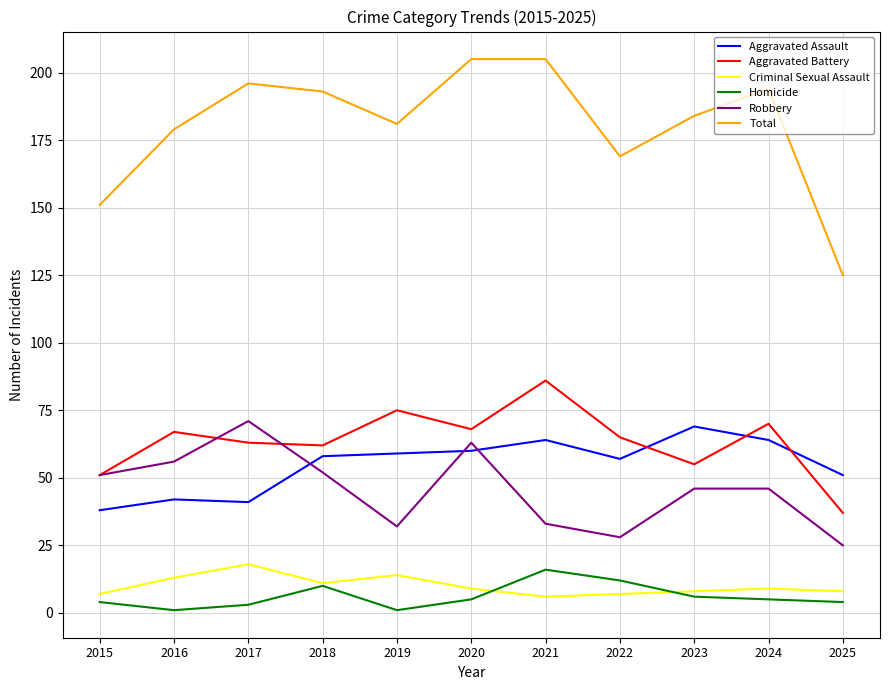

True or false: Total and Homicide intersect in this chart.

False